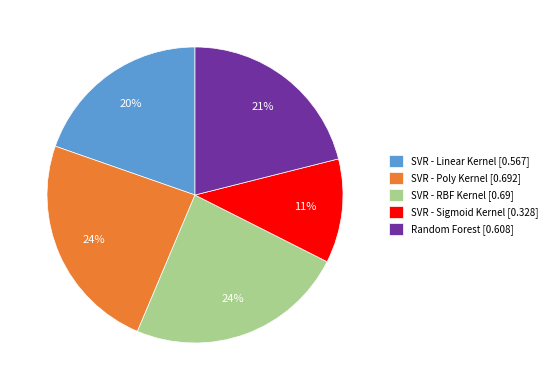

To the nearest percent, what portion does SVR - Sigmoid Kernel represent?

11%